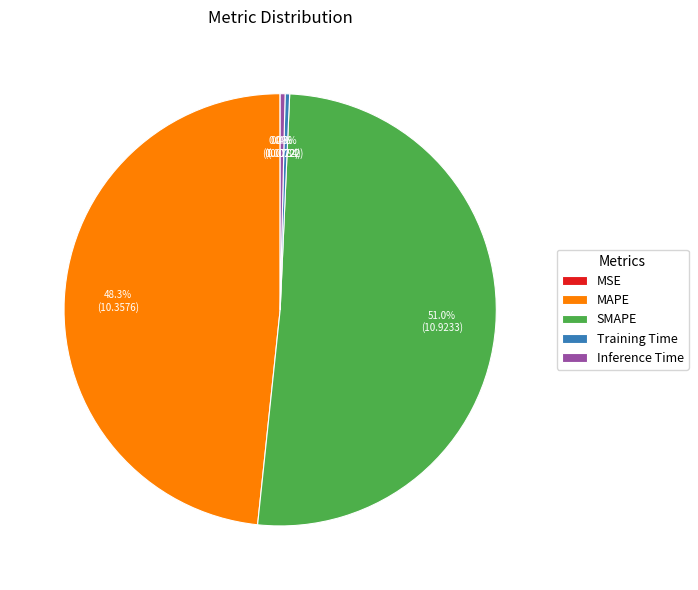

Between Inference Time and SMAPE, which is larger?

SMAPE